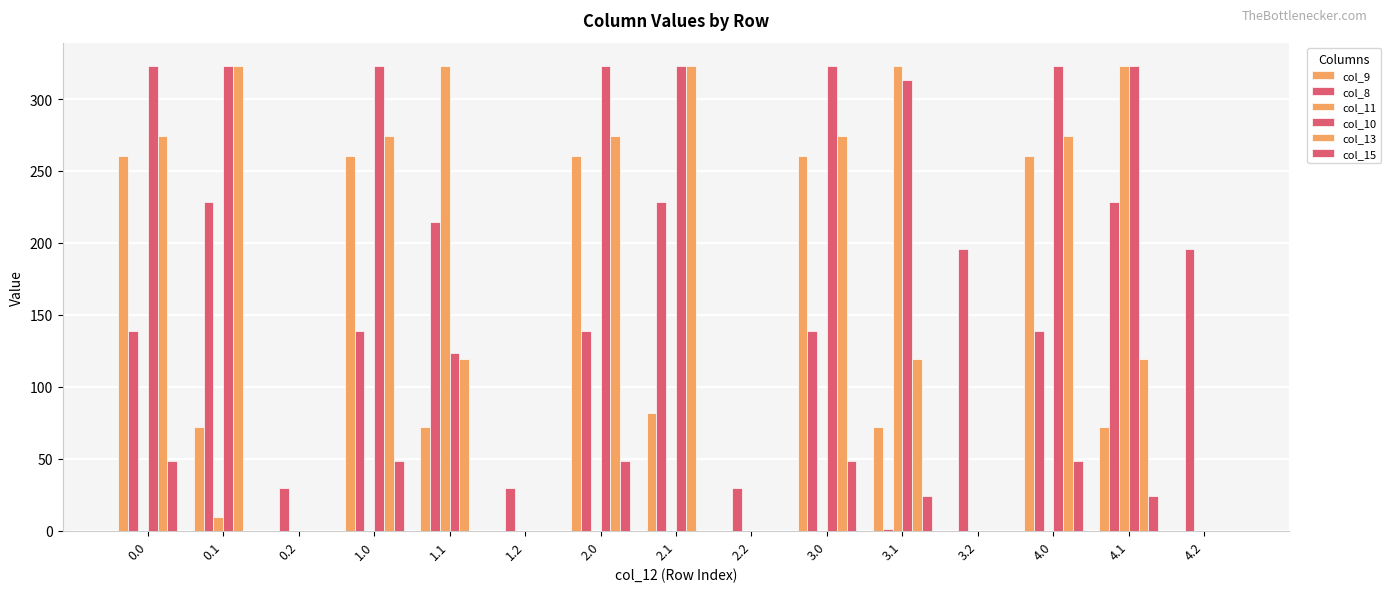

How many distinct data groups are displayed?

6